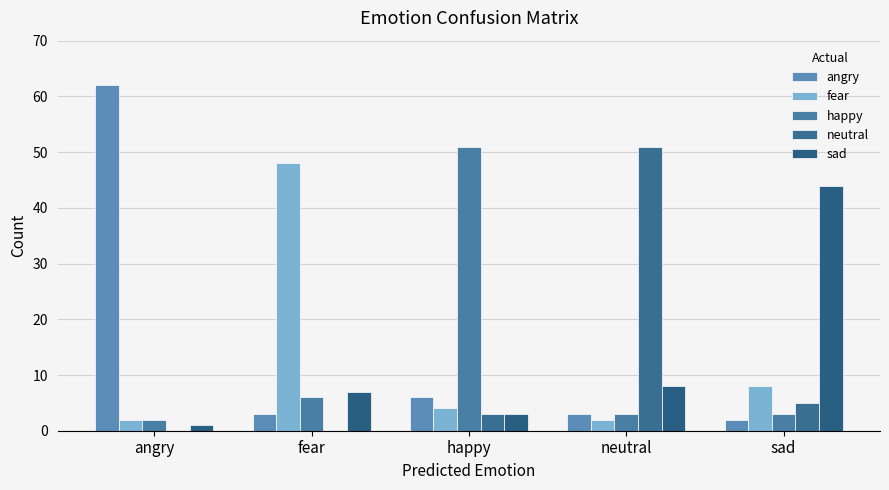

What is the value of the neutral bar at the 3rd from the left?

3